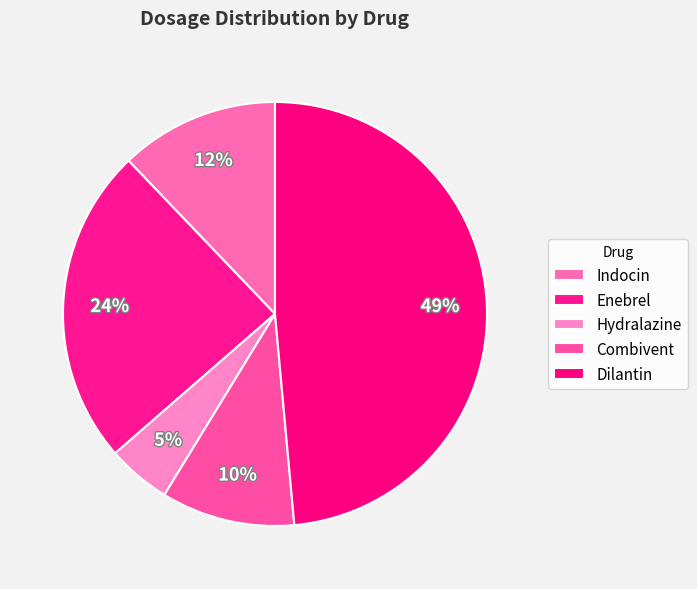

How many segments does this pie chart have?

5